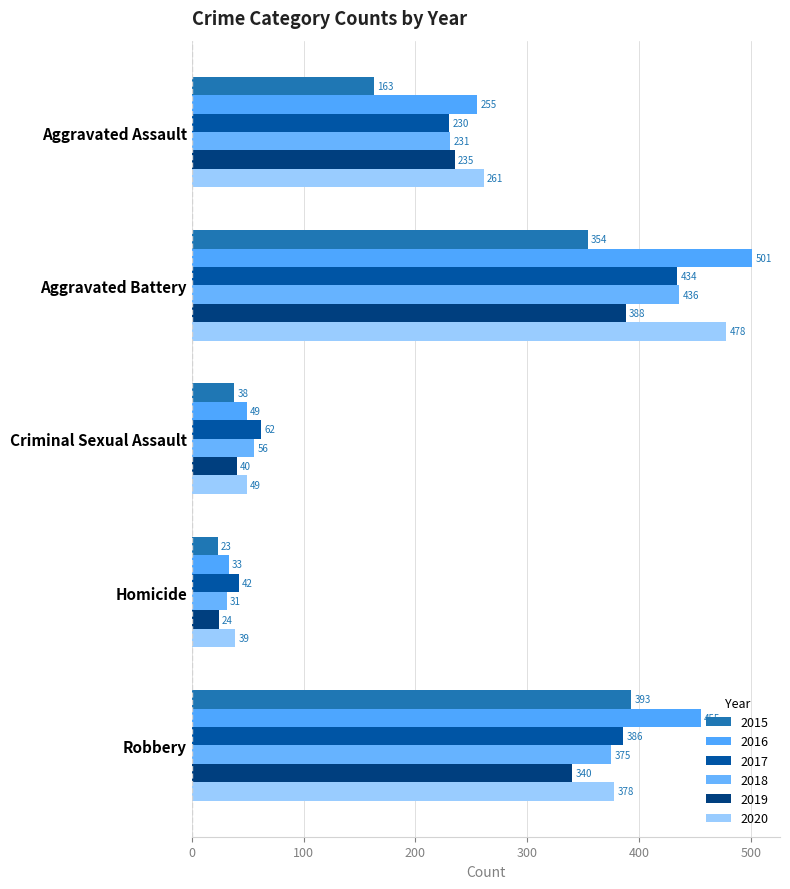

Where is 2015 nearest to the value 208?

Aggravated Assault